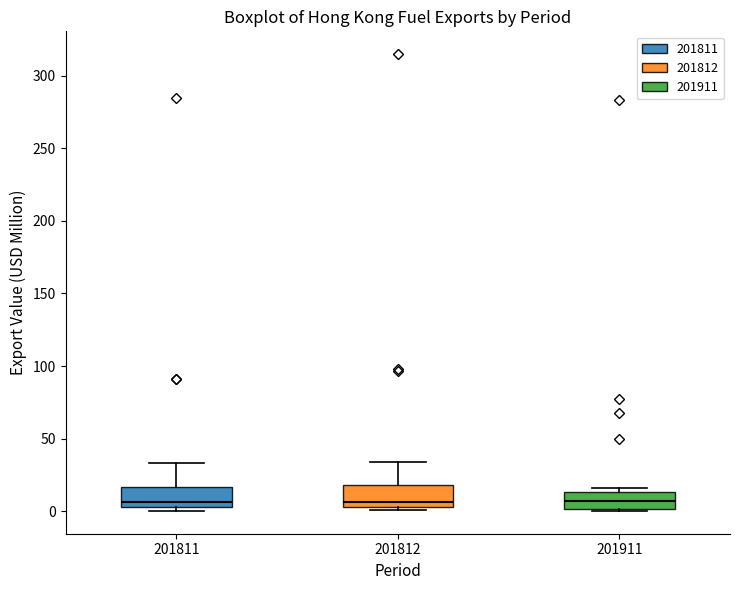

Reading left to right, read every box against the y-axis: the position of its median line, the range the box covers, and the ends of its whiskers. The values are not printed on the chart, so give them approximately, as read against the axis.

201811: median 5 (just above the box's lower edge), box 5 to 15, whiskers 0 to 35
201812: median 5 (just above the box's lower edge), box 5 to 20, whiskers 0 to 35
201911: median 5, box 0 to 15, whiskers 0 to 15 (just above the box's upper edge)